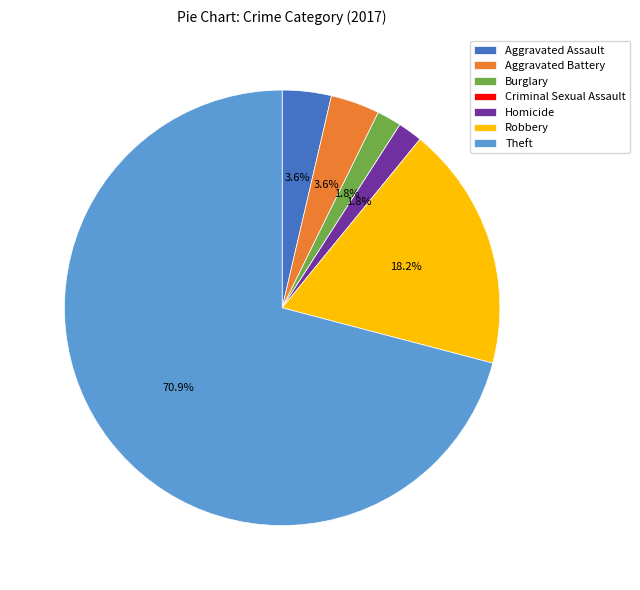

Is it true that Theft is 63% of the pie?

False